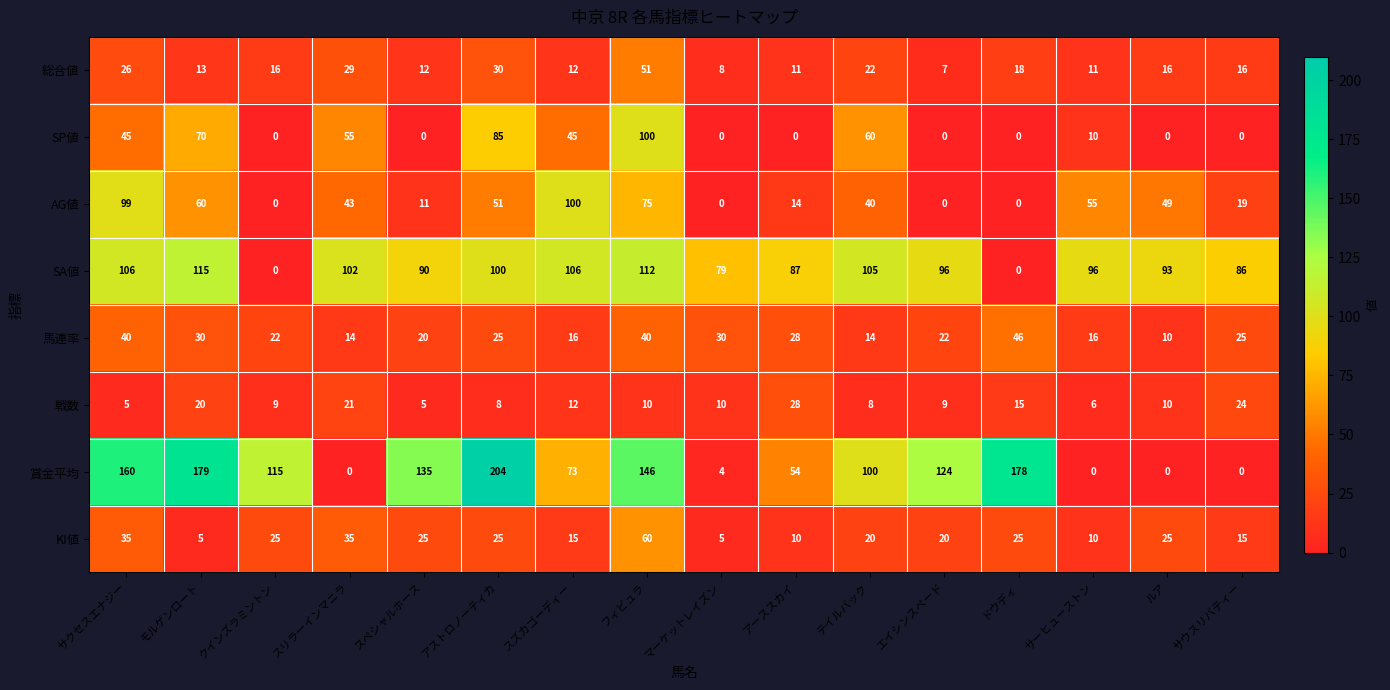

At which category is the sum across all series the highest?

フィビュラ